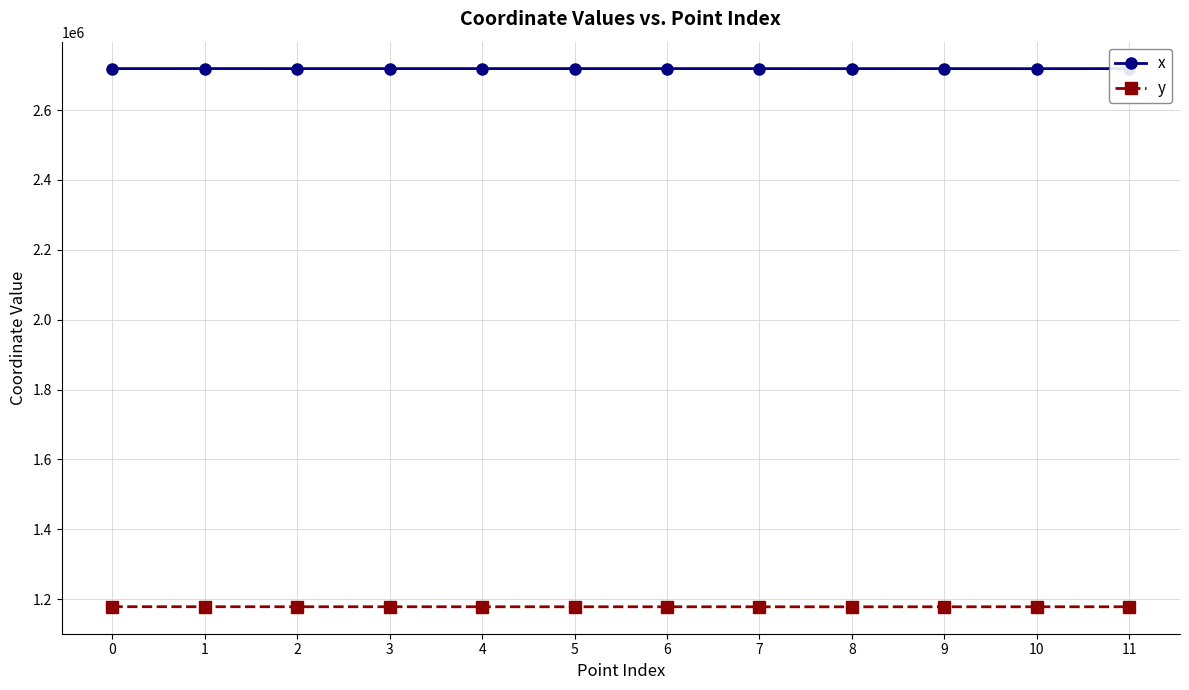

What is the smallest value displayed?

1178244.5